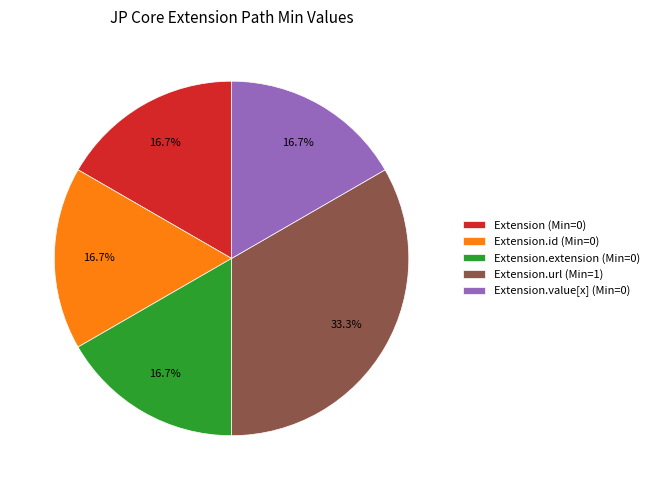

What is the largest slice in the pie chart?

Extension.url (Min=1)